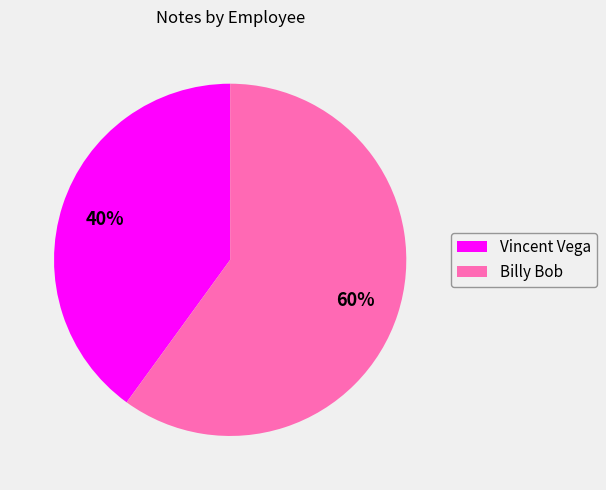

To the nearest percent, what is the combined percentage of Billy Bob and Vincent Vega?

100%